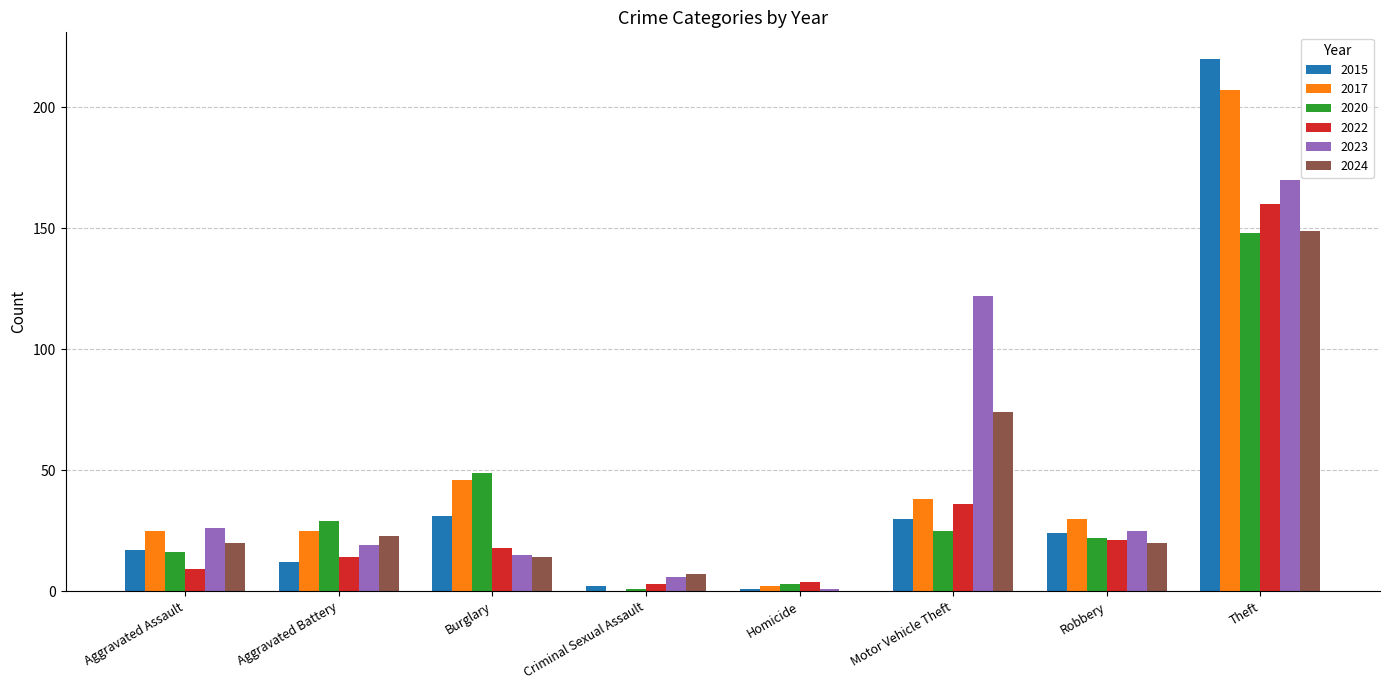

Reading left to right, transcribe all the data shown in this chart.

2015: Aggravated Assault=17	Aggravated Battery=12	Burglary=31	Criminal Sexual Assault=2	Homicide=1	Motor Vehicle Theft=30	Robbery=24	Theft=220
2017: Aggravated Assault=25	Aggravated Battery=25	Burglary=46	Criminal Sexual Assault=0	Homicide=2	Motor Vehicle Theft=38	Robbery=30	Theft=207
2020: Aggravated Assault=16	Aggravated Battery=29	Burglary=49	Criminal Sexual Assault=1	Homicide=3	Motor Vehicle Theft=25	Robbery=22	Theft=148
2022: Aggravated Assault=9	Aggravated Battery=14	Burglary=18	Criminal Sexual Assault=3	Homicide=4	Motor Vehicle Theft=36	Robbery=21	Theft=160
2023: Aggravated Assault=26	Aggravated Battery=19	Burglary=15	Criminal Sexual Assault=6	Homicide=1	Motor Vehicle Theft=122	Robbery=25	Theft=170
2024: Aggravated Assault=20	Aggravated Battery=23	Burglary=14	Criminal Sexual Assault=7	Homicide=0	Motor Vehicle Theft=74	Robbery=20	Theft=149